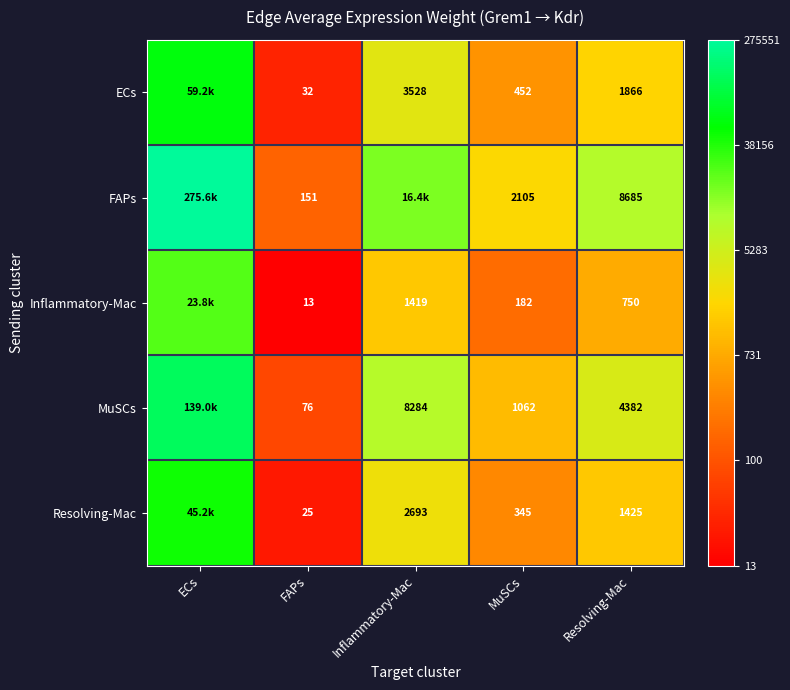

How many data points does each series have?

5